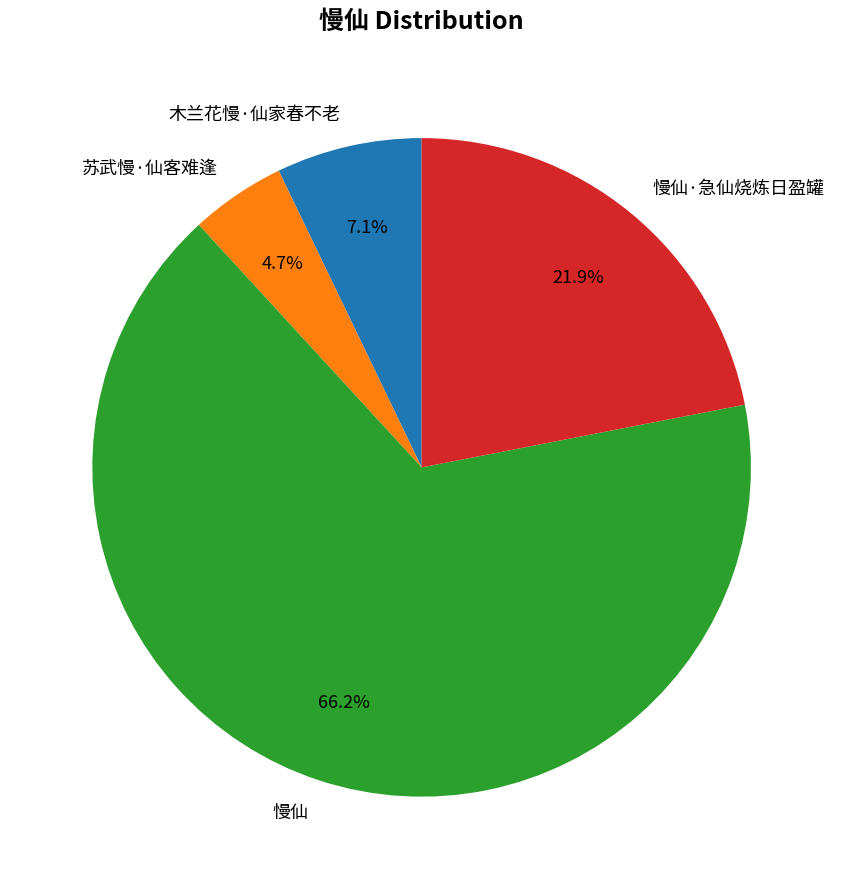

Is 木兰花慢·仙家春不老 the majority of the pie?

No